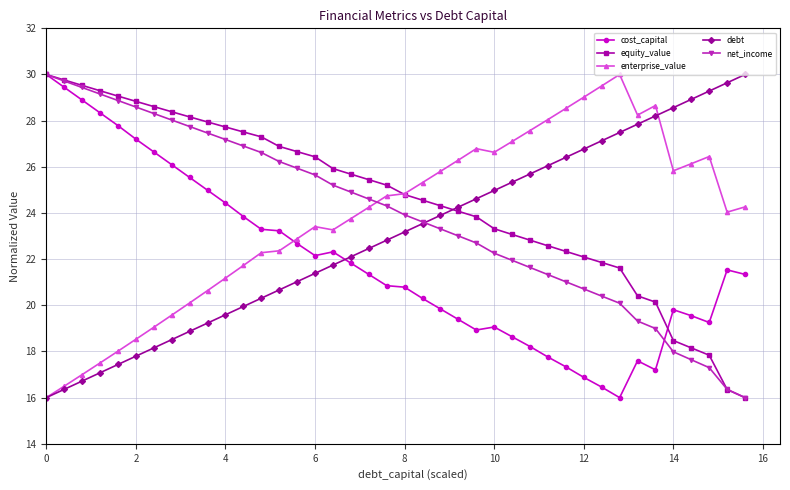

How many data points does each series have?

40